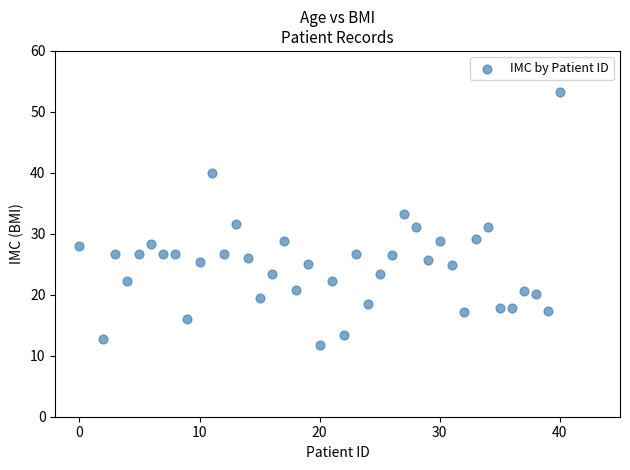

What is the range of X values (max minus min)?

40.0